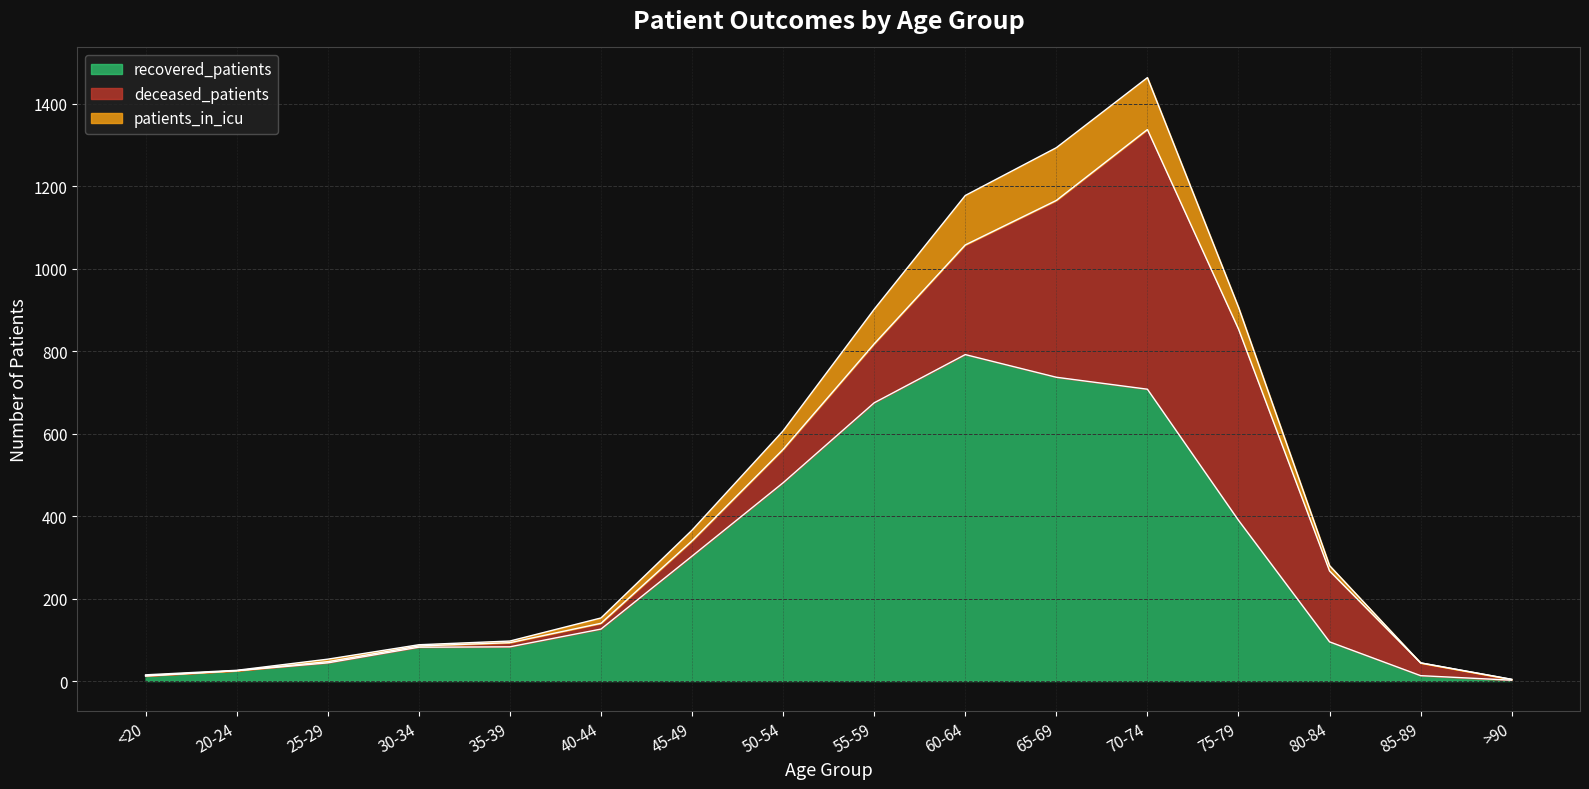

At which category is the sum across all series the highest?

70-74